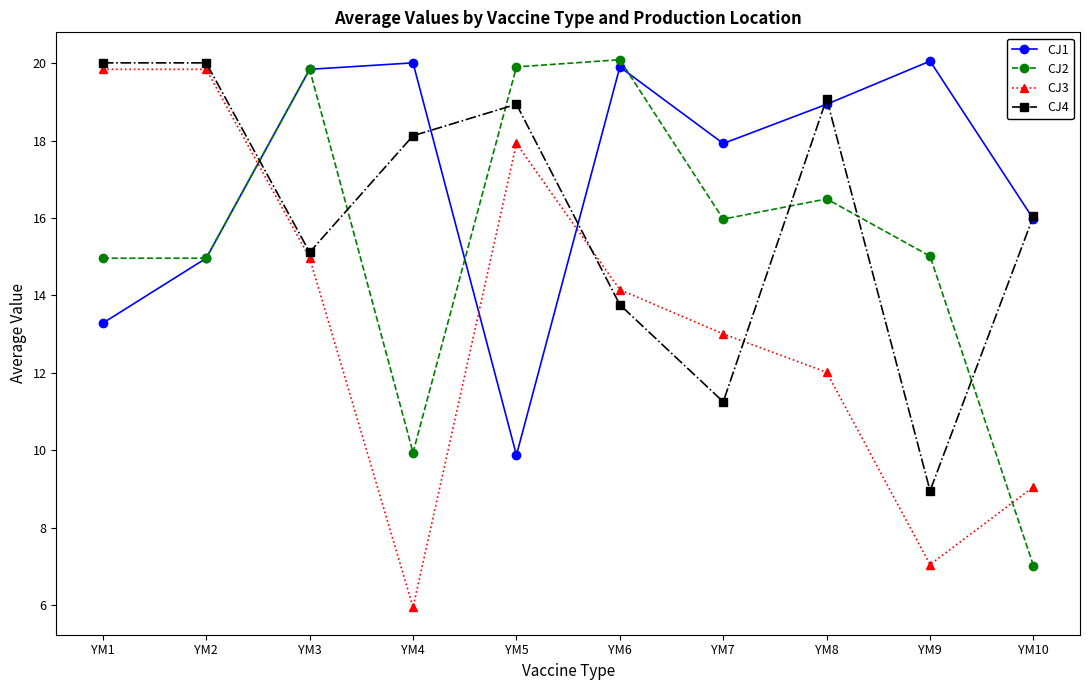

Read the CJ2 value at YM3.

19.8